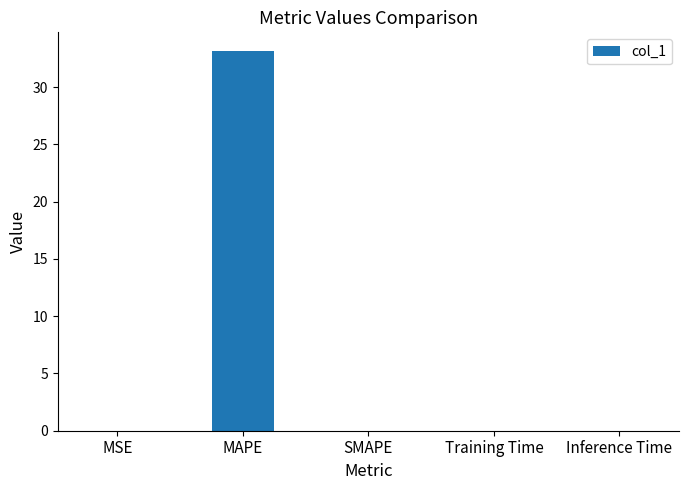

Does the chart contain stacked bars?

No